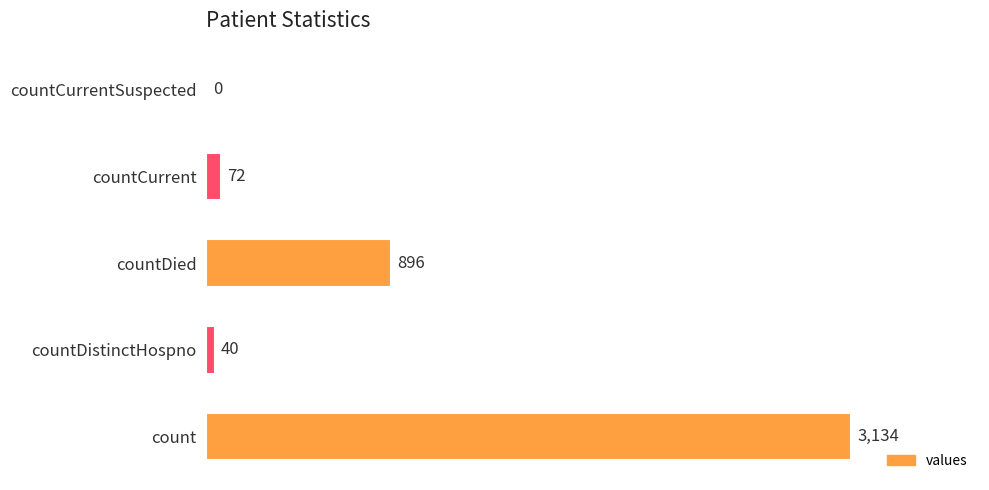

Where is the data nearest to the value 1567?

countDied